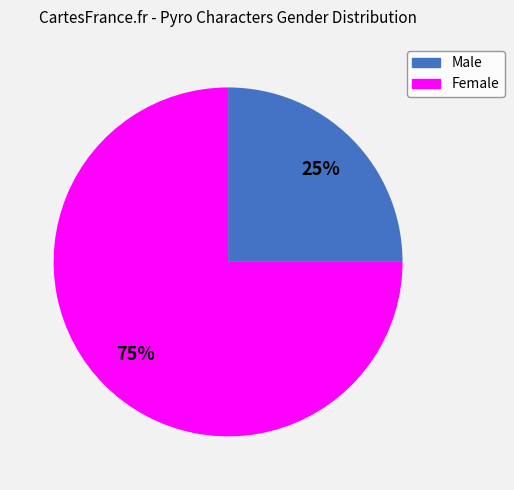

What is the largest slice in the pie chart?

Female